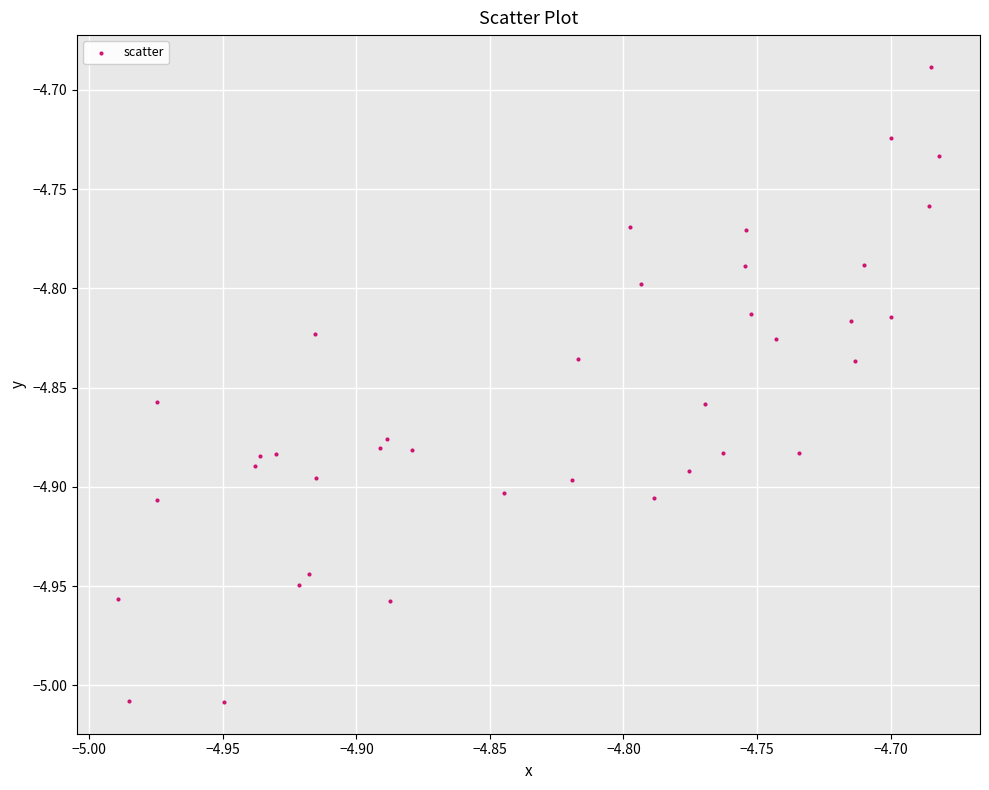

What is the range of X values (max minus min)?

0.3